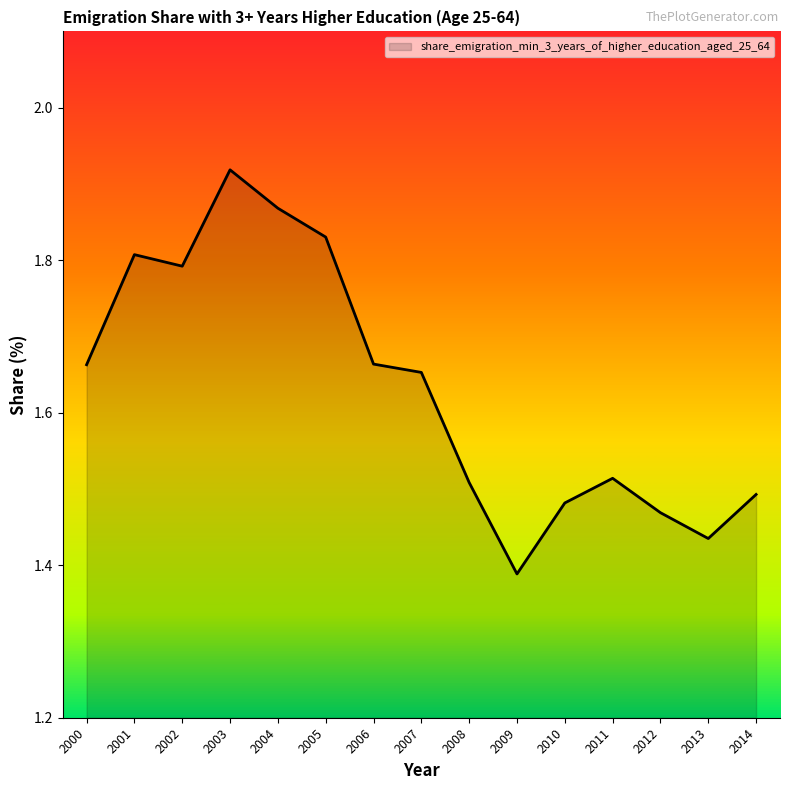

The chart shows a value of 0.5 at 2008. True or false?

False